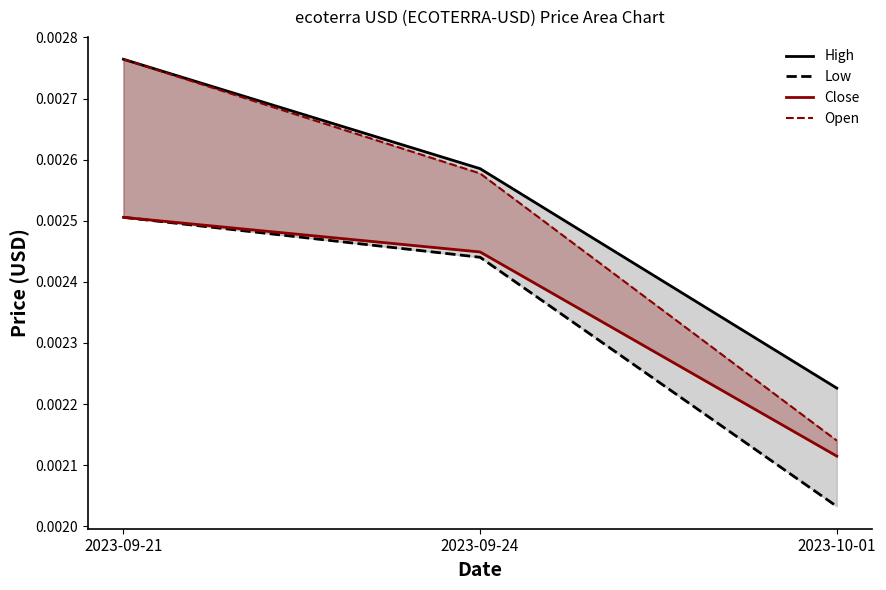

Which series has the widest spread of values?

Open